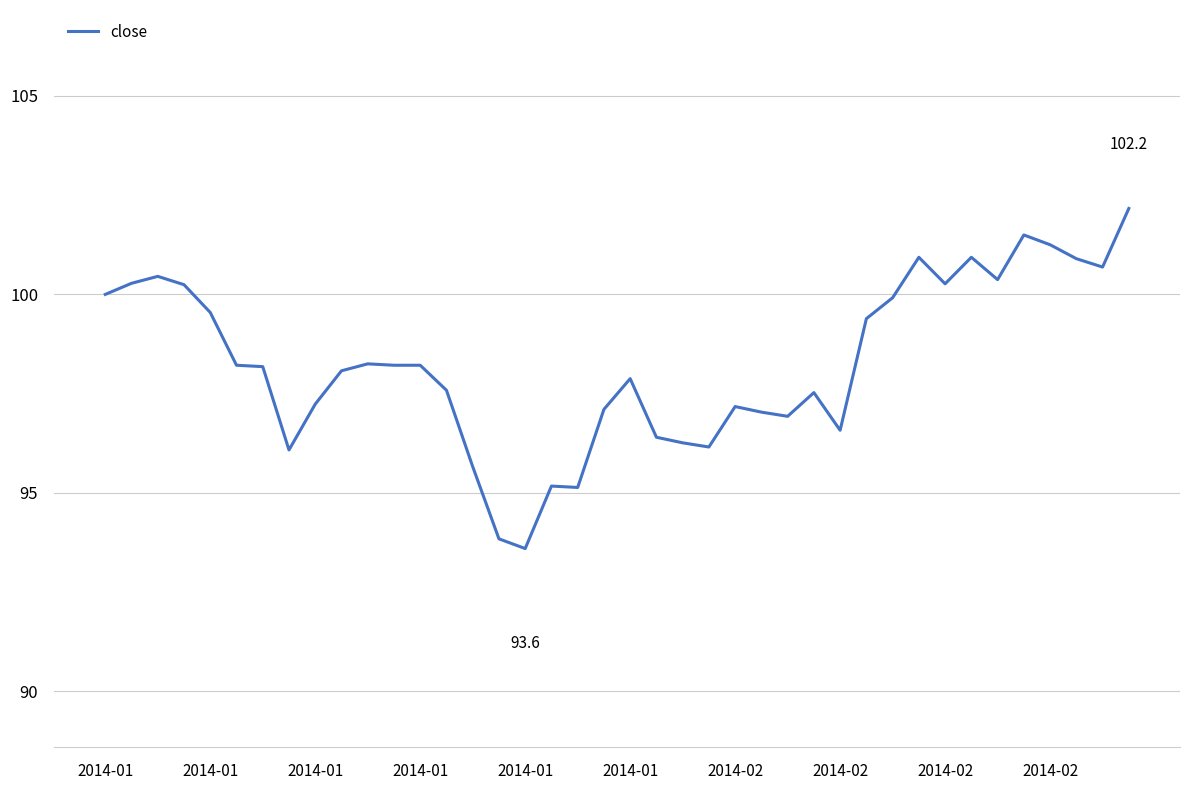

What is the difference between the maximum and minimum values?

8.6